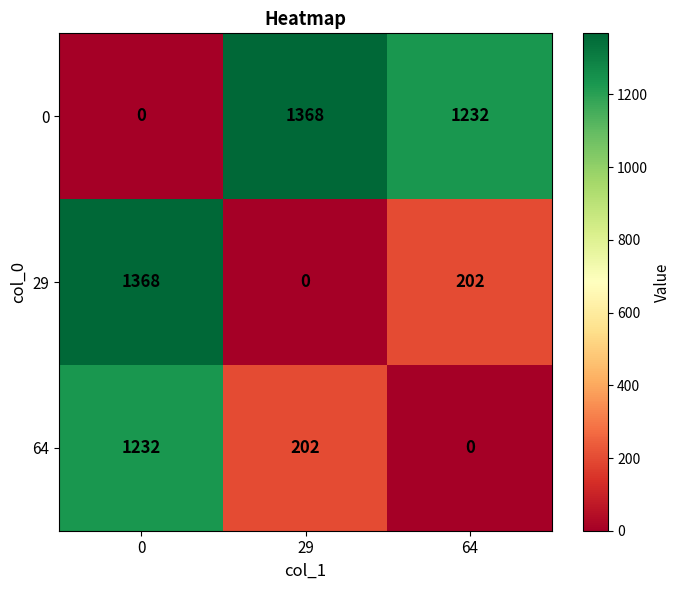

What is the greatest value displayed?

1368